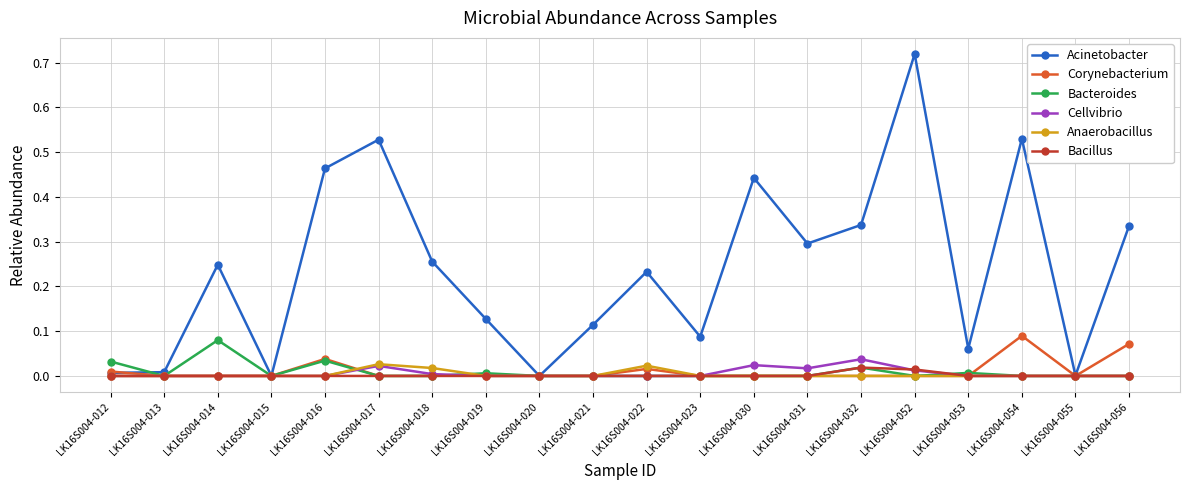

Which series changed the most between LK16S004-013 and LK16S004-016?

Acinetobacter